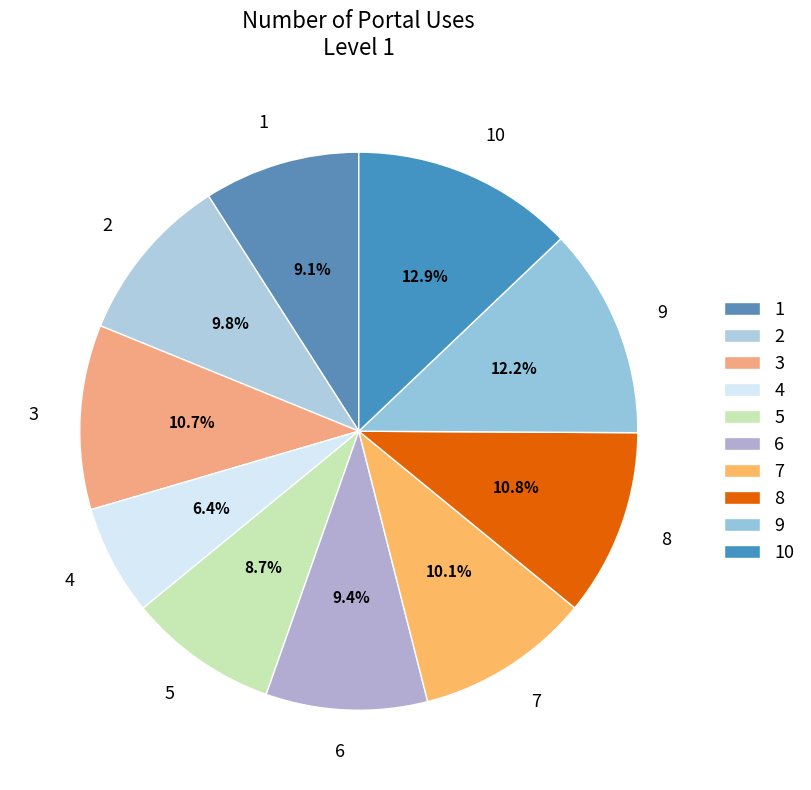

To the nearest percent, what is the average slice percentage?

10%